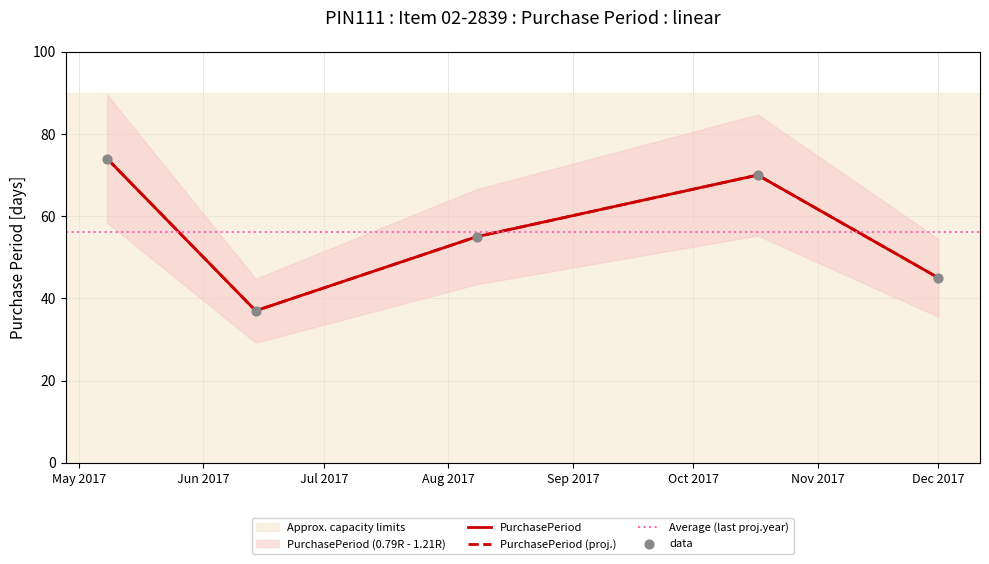

Which has a higher value, 2017-10-17 or 2017-08-08?

2017-10-17